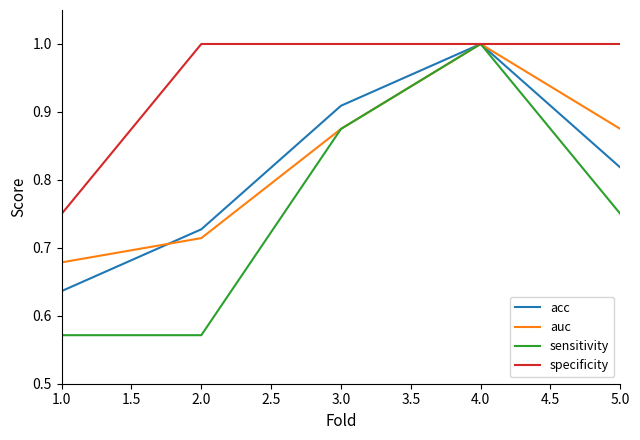

Is the value of sensitivity at 2.0 greater than the value of auc at 1.0?

No